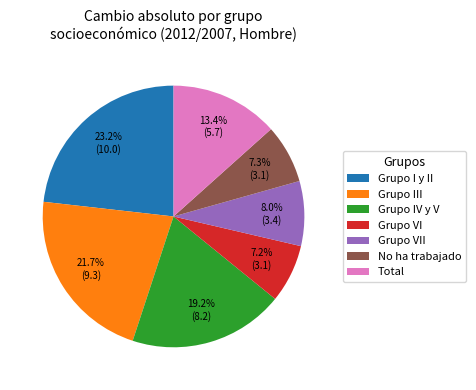

What is the ratio of the value at Grupo VI to the value at Grupo III?

0.3